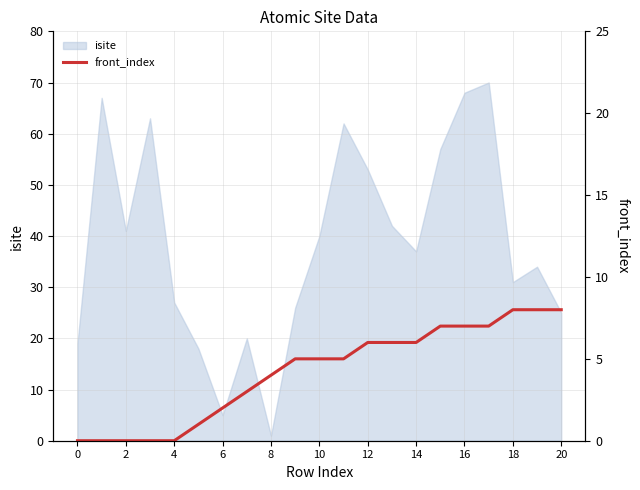

The value of isite at 4 is 7. True or false?

False